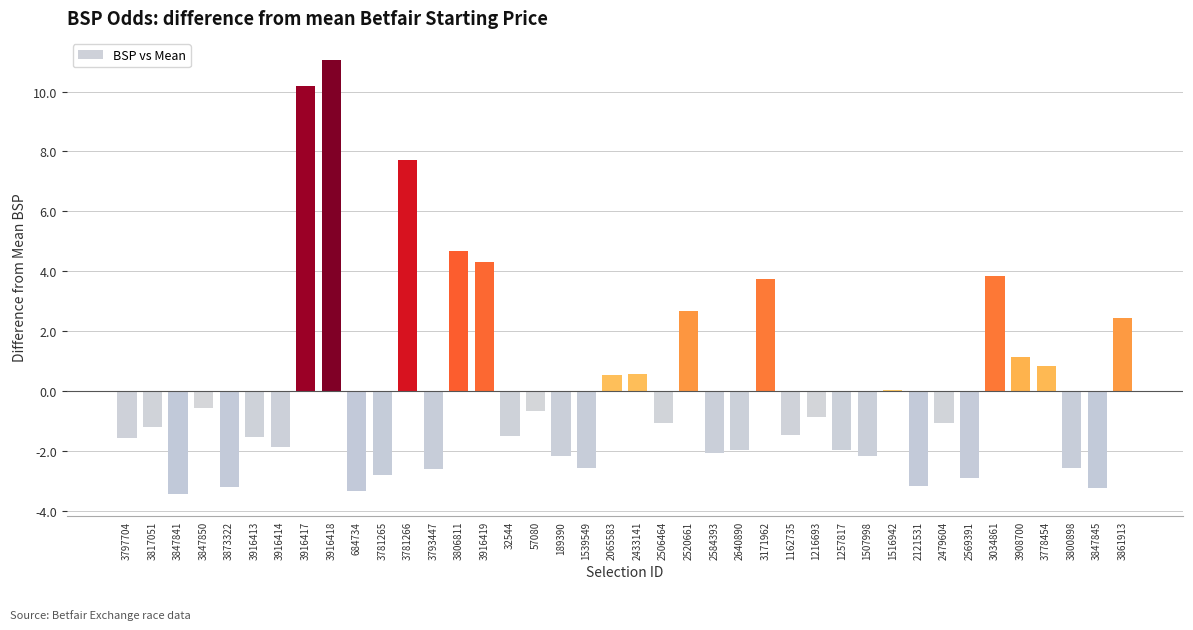

Between 2506464 and 3916418, which is larger?

3916418